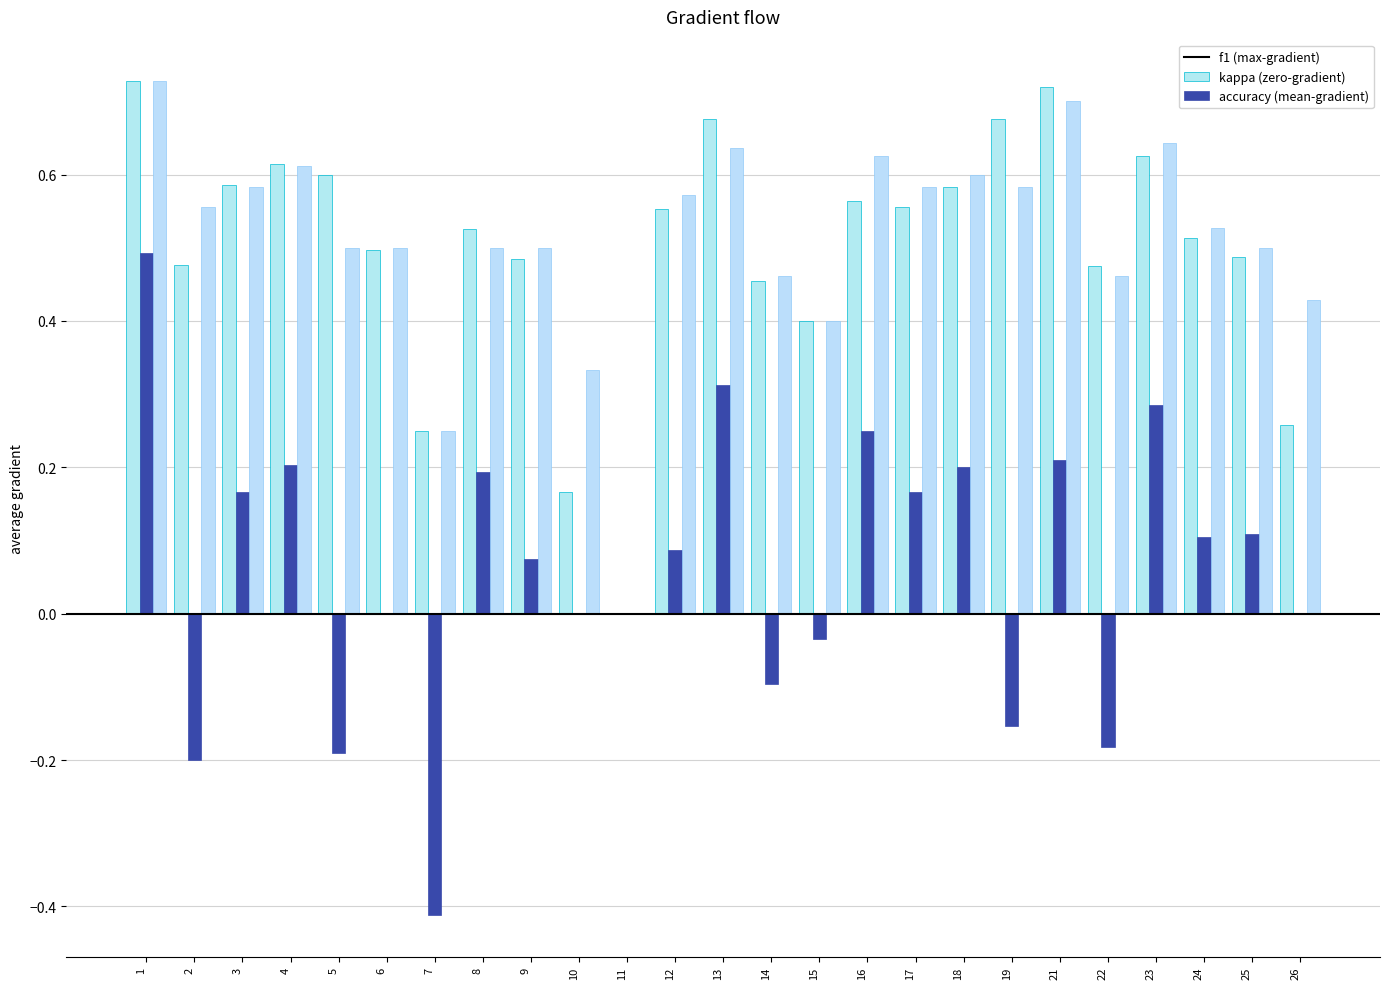

How many distinct data groups are displayed?

3